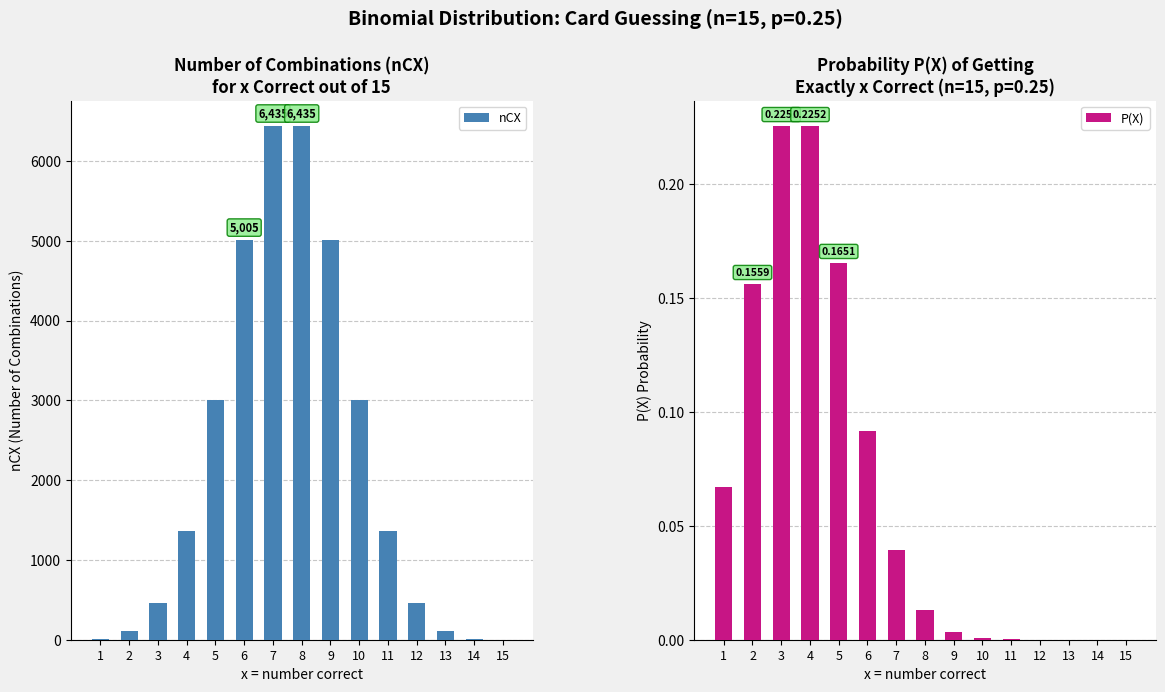

What is the total value across all series at 12?

455.0